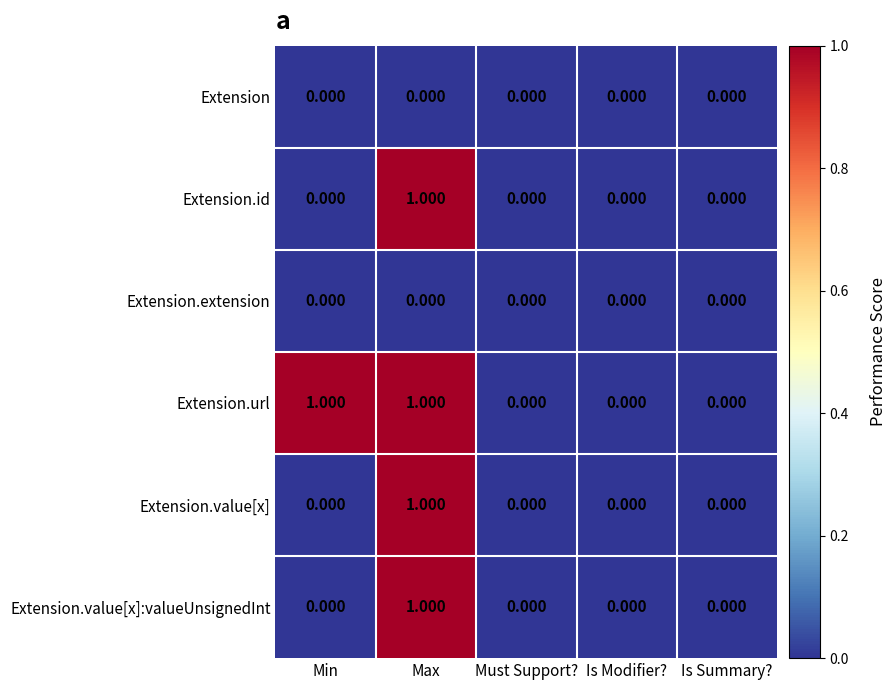

Which series has the largest total across all categories?

Extension.url